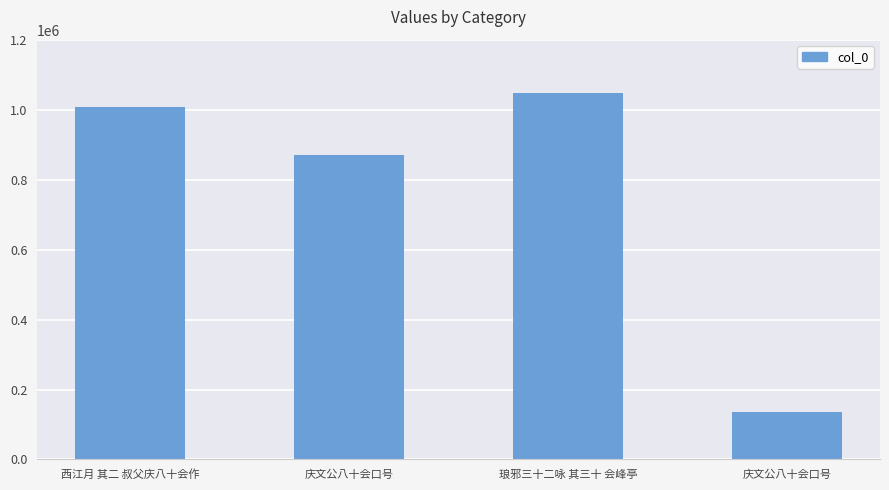

How many series are shown in this chart?

1